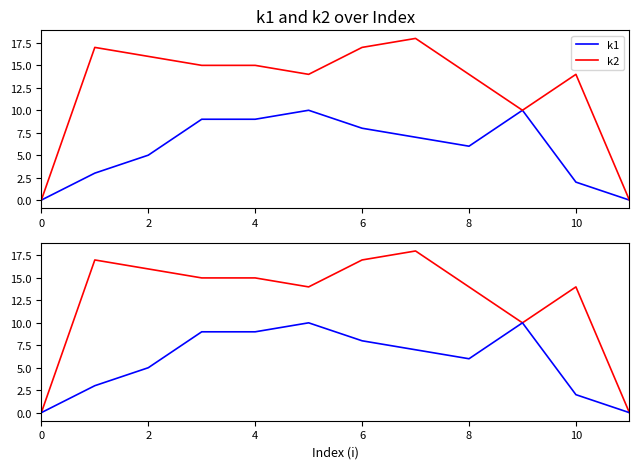

What is the sum of the k1 values at 7 and 10?

9